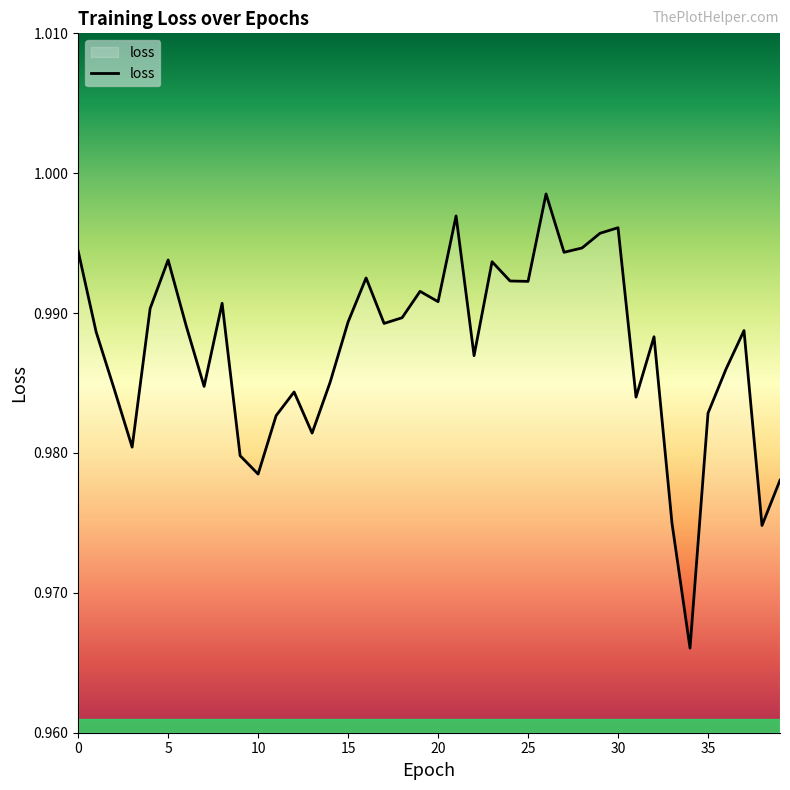

List the labels in order of value, largest first.

26, 21, 30, 29, 28, 0, 27, 5, 23, 16, 24, 25, 19, 20, 8, 4, 18, 15, 17, 6, 37, 1, 32, 22, 36, 14, 7, 2, 12, 31, 35, 11, 13, 3, 9, 10, 39, 33, 38, 34